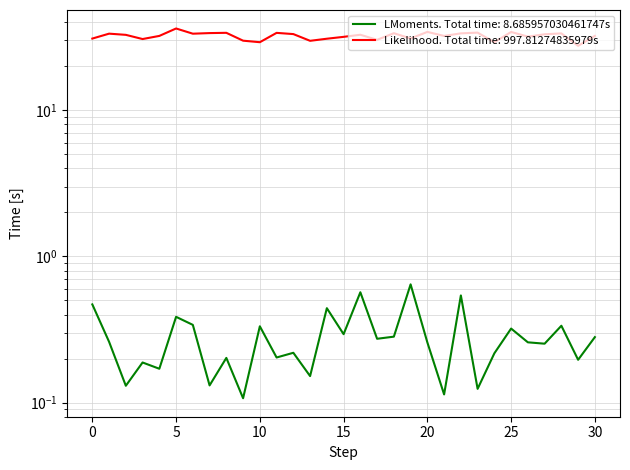

True or false: Likelihood and LMoments intersect in this chart.

False